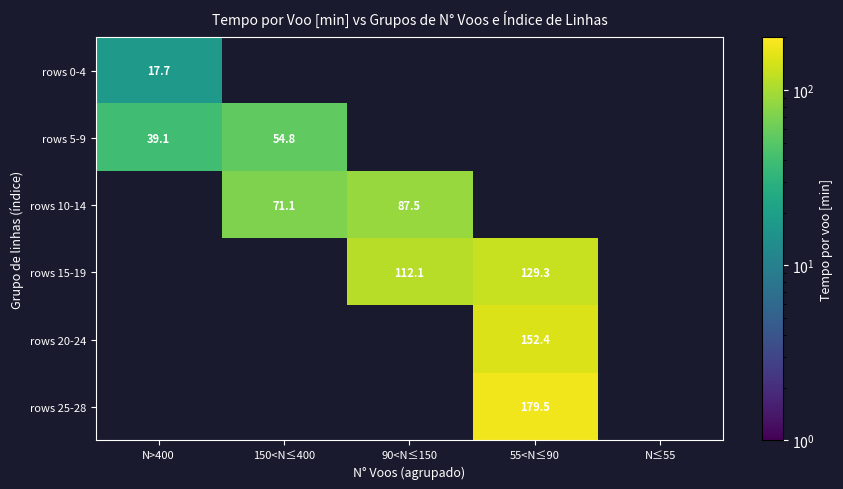

List the series in order of their peak value, lowest first.

rows 0-4, rows 5-9, rows 10-14, rows 15-19, rows 20-24, rows 25-28